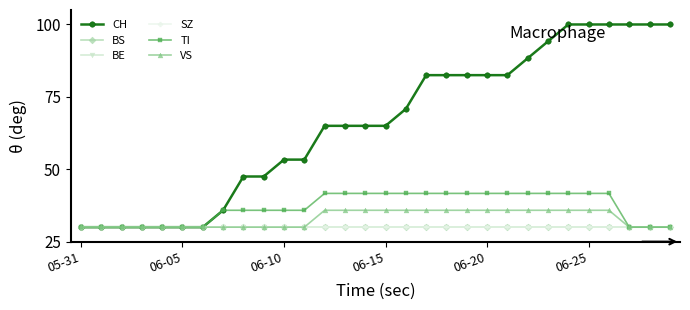

Does the chart have visible grid lines?

No